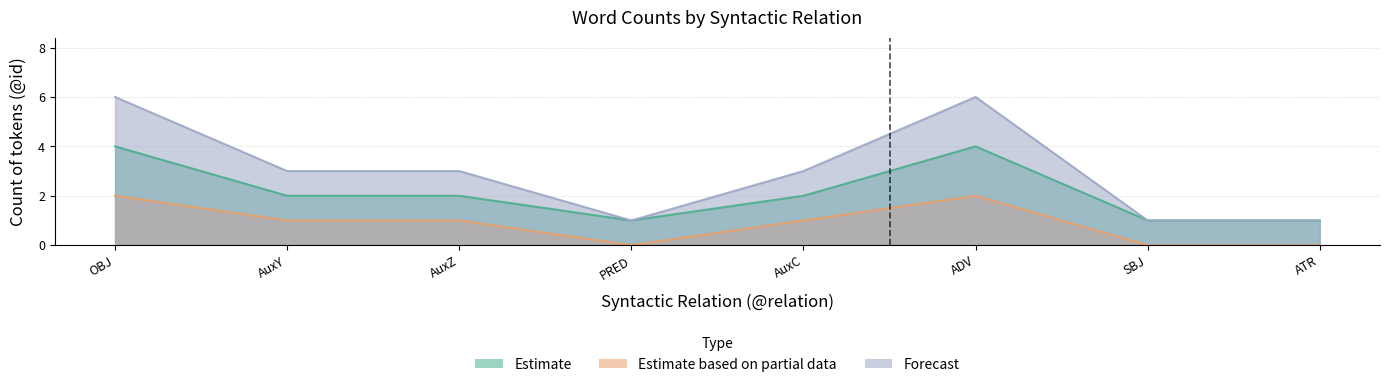

The Forecast series shows 1 at ATR. True or false?

True